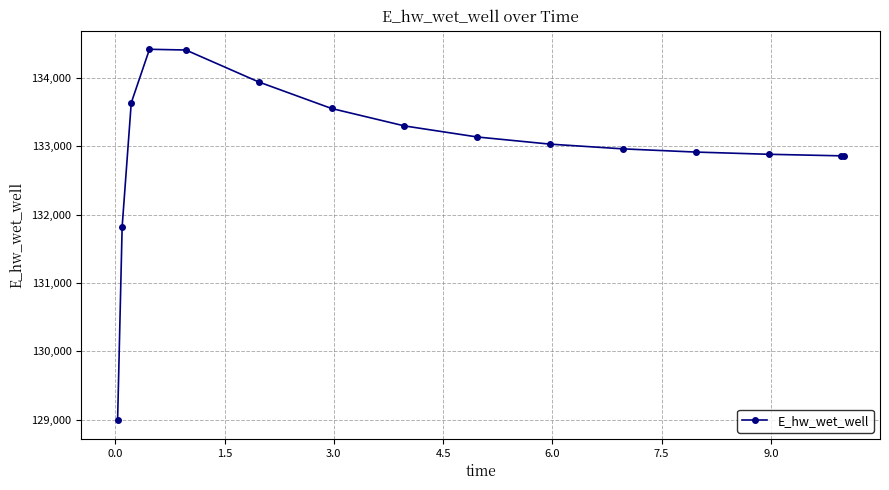

What is the difference between the maximum and minimum values?

5427.0